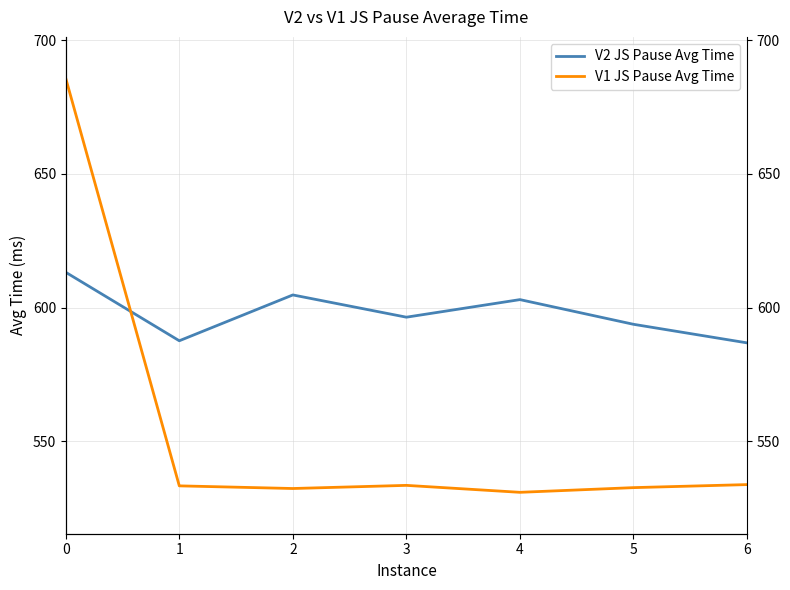

Where is the first local minimum for V1 JS Pause Avg Time?

2